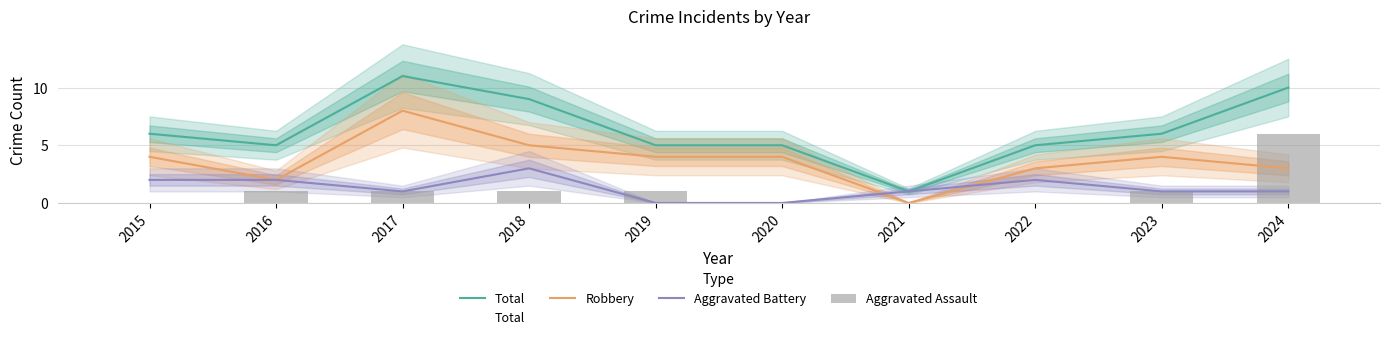

How many data points in Aggravated Assault are above 1?

1